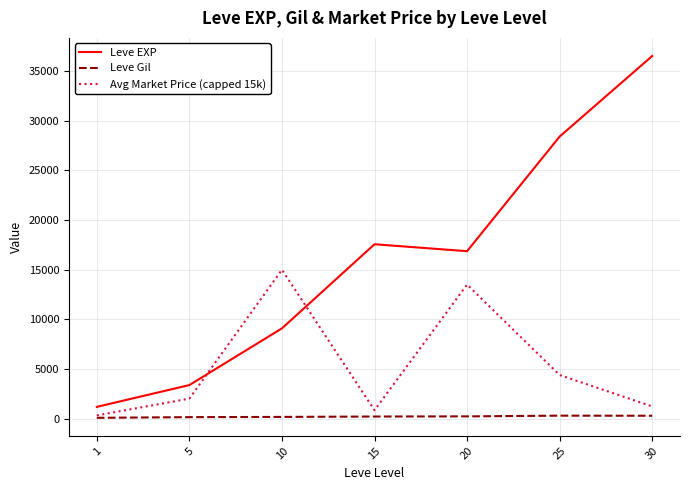

At which category is the sum across all series the highest?

30